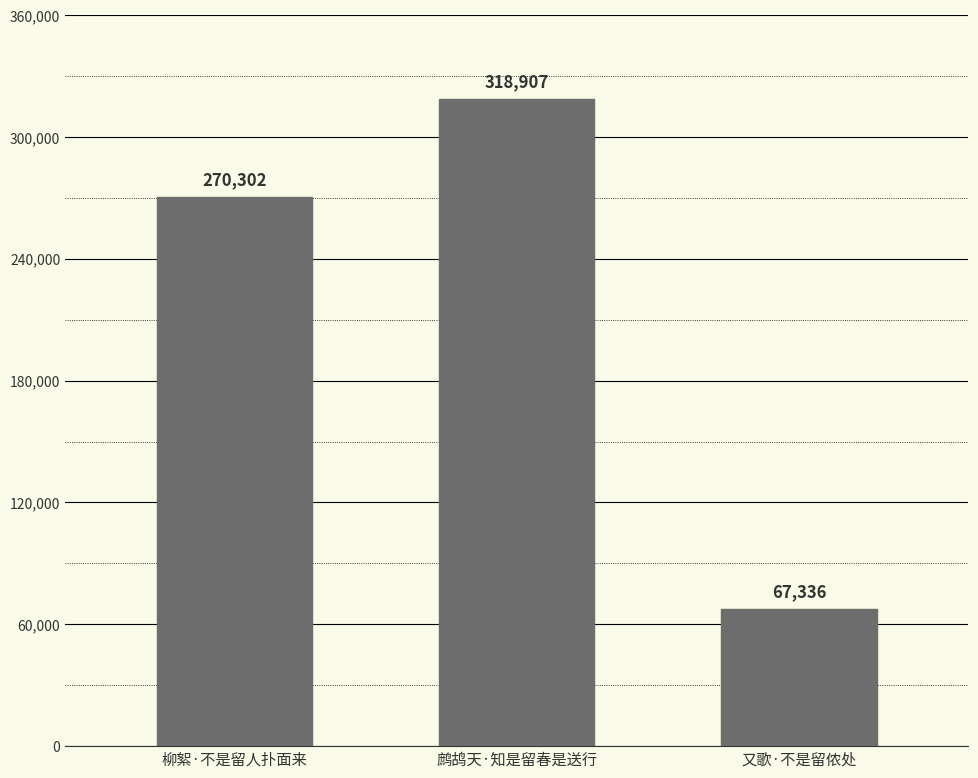

Reading left to right, what are all the values shown in this chart?

柳絮·不是留人扑面来=270302	鹧鸪天·知是留春是送行=318907	又歌·不是留侬处=67336